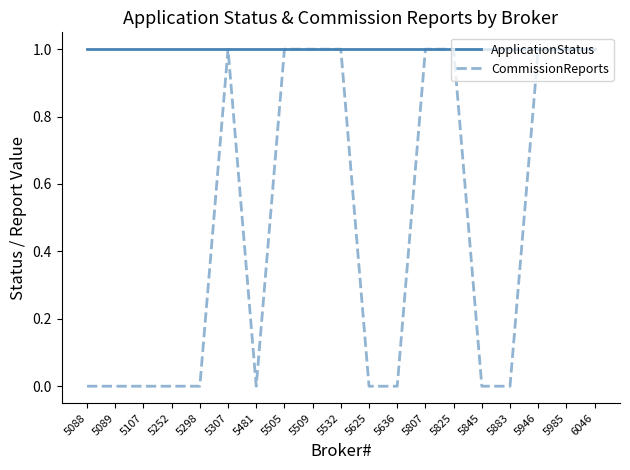

Is it true that CommissionReports equals -1 at 5883?

False